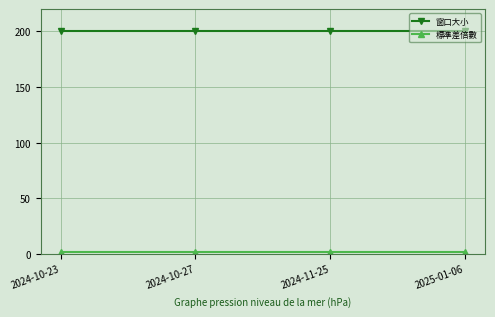

What is the label of the 4th point from the right?

2024-10-23